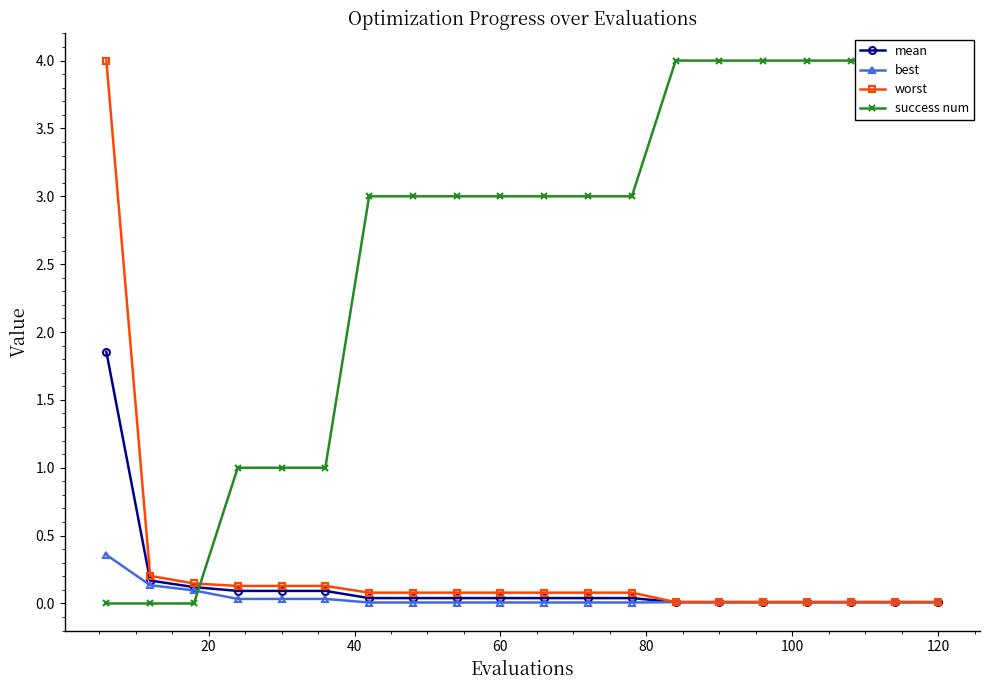

How many intersections are there between mean and success num?

1